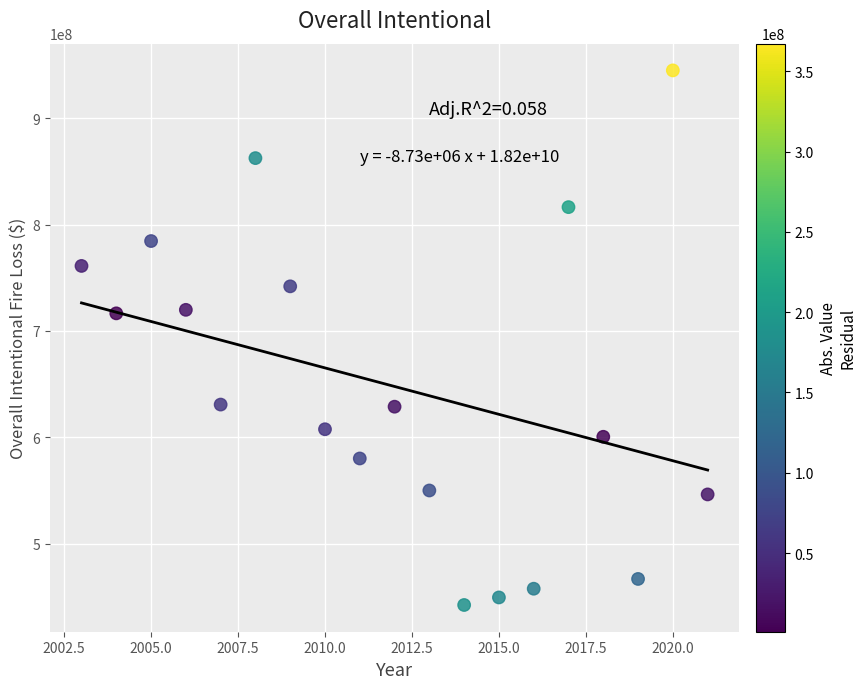

What is the range of X values (max minus min)?

18